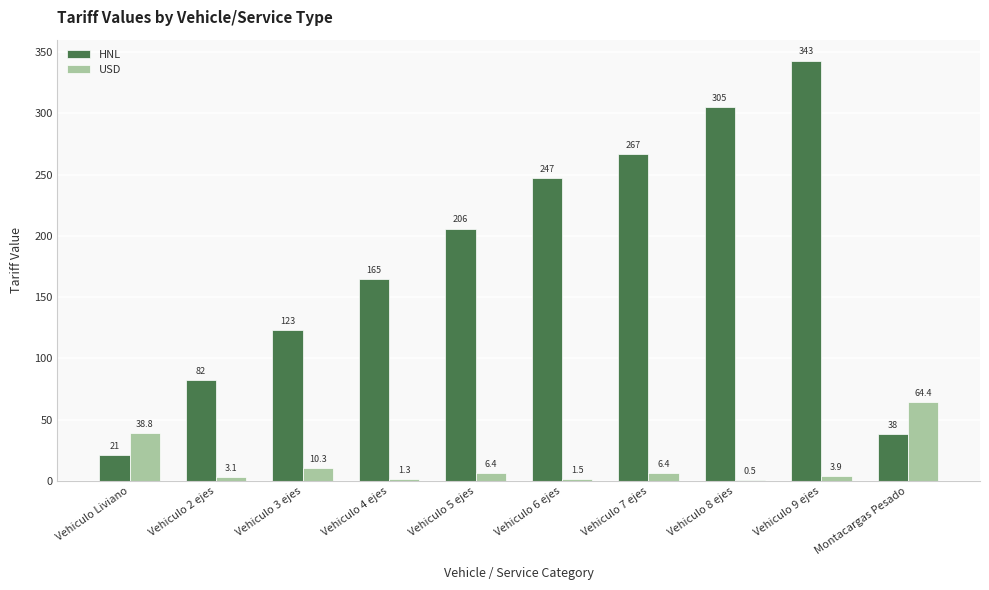

True or false: USD has a value of 3.1 at Vehiculo 2 ejes.

True